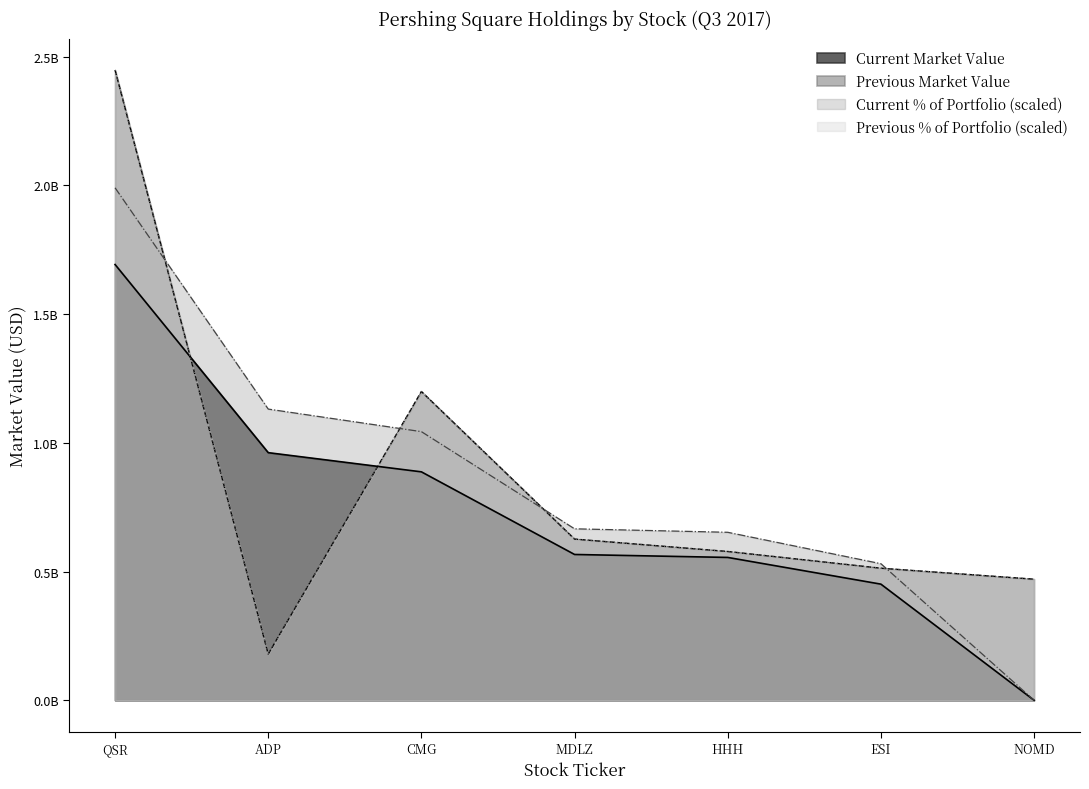

Reading right to left, extract all data points from this chart.

Current Market Value: 0.0	451034000.0	554806000.0	566290000.0	887309000.0	961846000.0	1692867000.0
Previous Market Value: 470333000.0	512925000.0	577905000.0	626092000.0	1199393000.0	179394000.0	2448475000.0
Current % of Portfolio: 0.0	530438561.3	652479186.4	665987798.3	1043525232.4	1131180846.7	1990902348.4
Previous % of Portfolio: 470335463.1	512924279.1	577905153.0	626093487.2	1199391517.9	179395087.7	2448475000.0